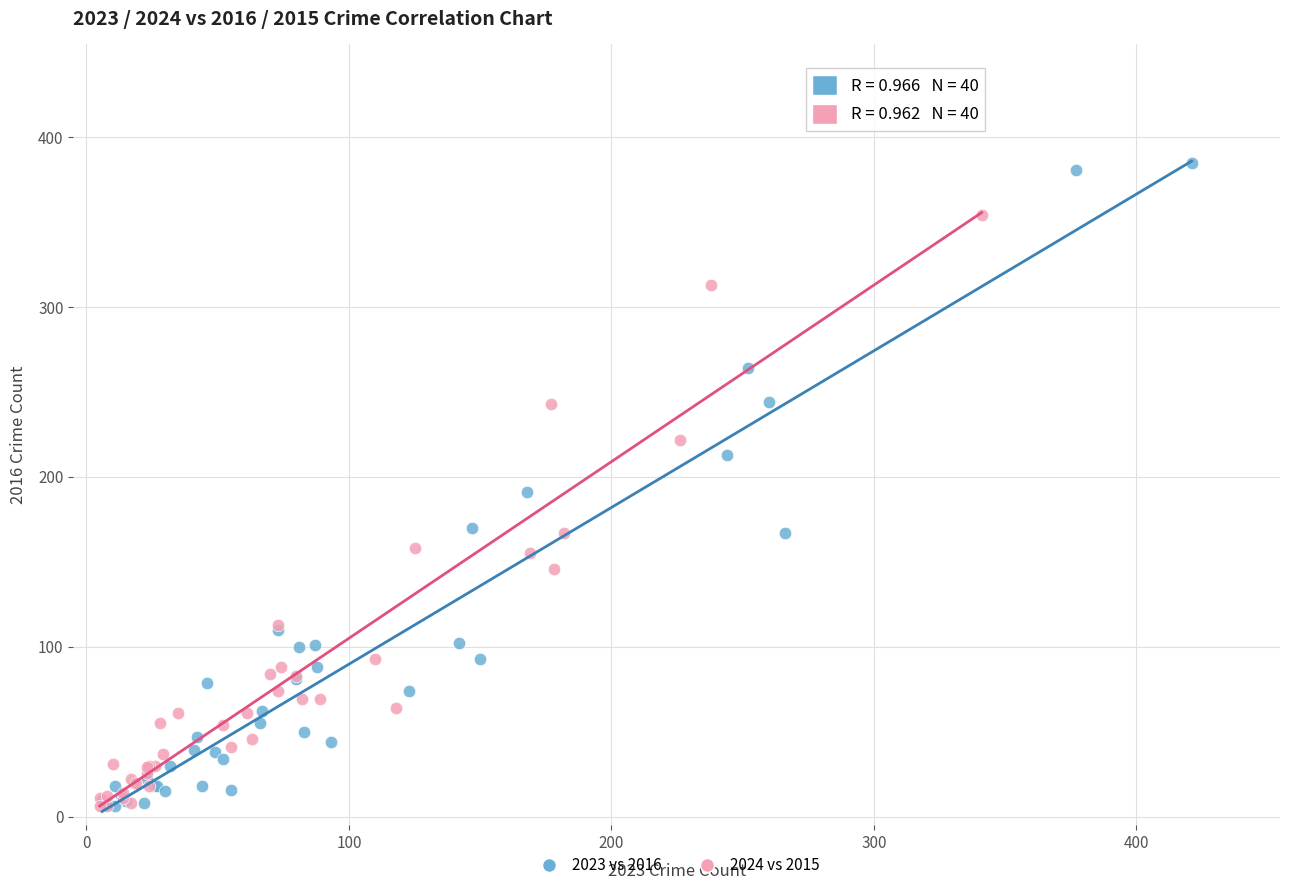

Which series has the largest Y range (max minus min)?

2023 vs 2016